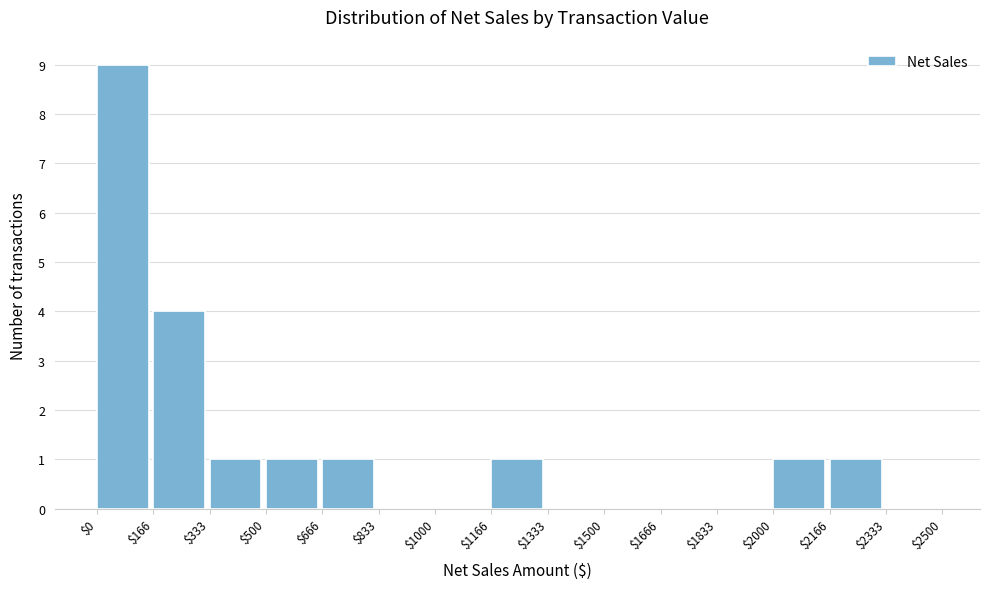

Reading left to right, list every bar in this chart as the range it spans on the x-axis followed by its height. The values are not printed on the chart, so give them approximately, as read against the axis.

$0 to $166: 9
$166 to $333: 4
$333 to $500: 1
$500 to $666: 1
$666 to $833: 1
$833 to $1000: 0
$1000 to $1166: 0
$1166 to $1333: 1
$1333 to $1500: 0
$1500 to $1666: 0
$1666 to $1833: 0
$1833 to $2000: 0
$2000 to $2166: 1
$2166 to $2333: 1
$2333 to $2500: 0